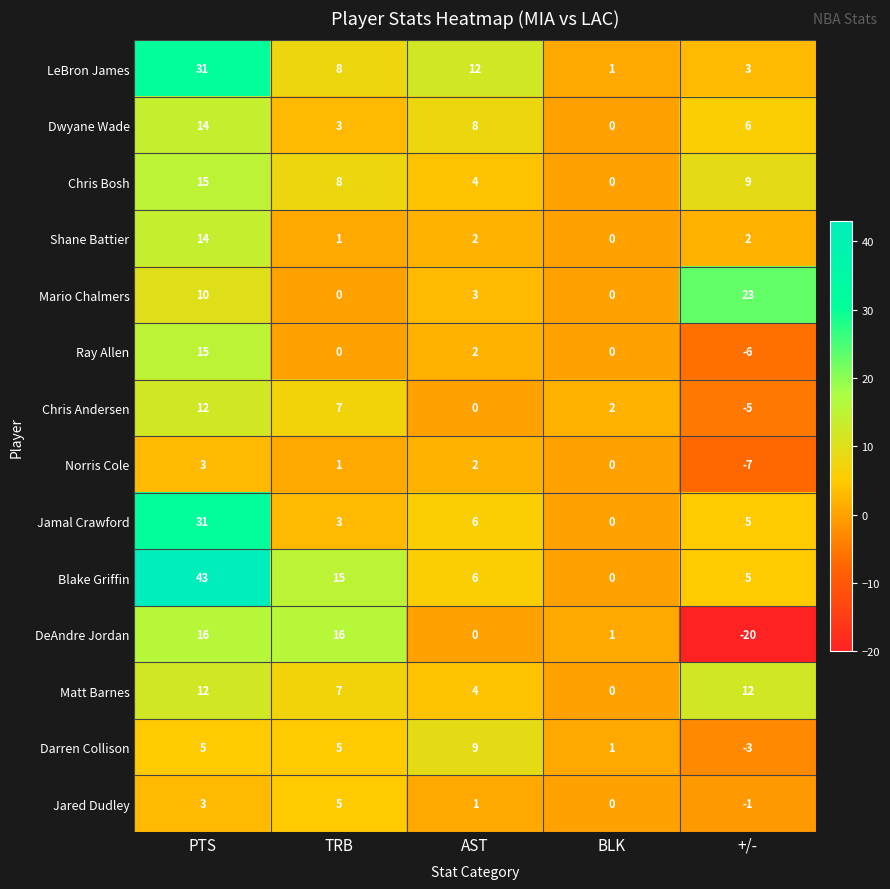

True or false: Shane Battier has a value of 3 at AST.

False